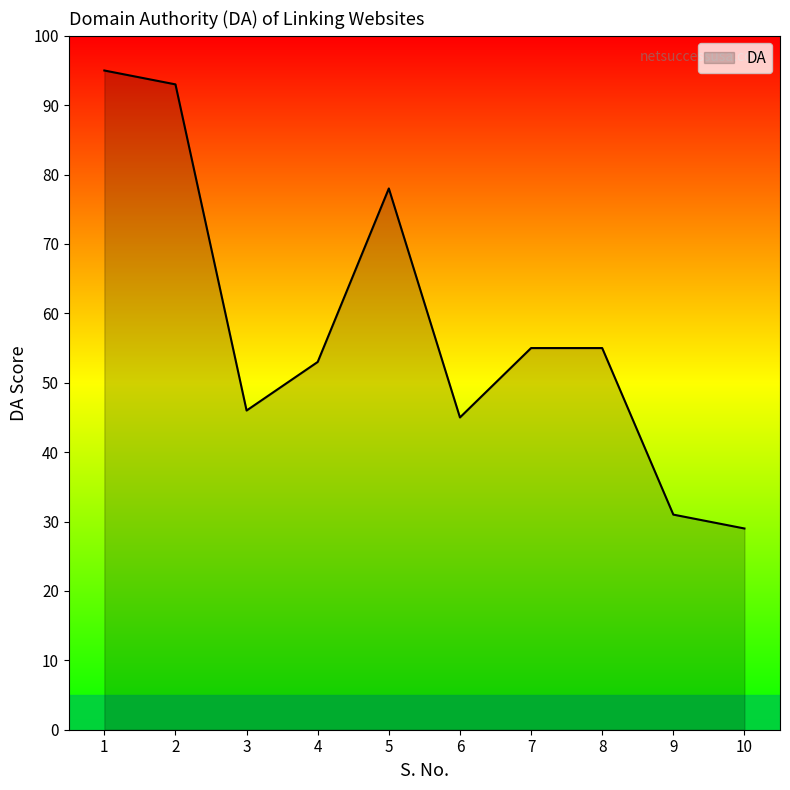

What is the change in value from 5 to 7?

-23